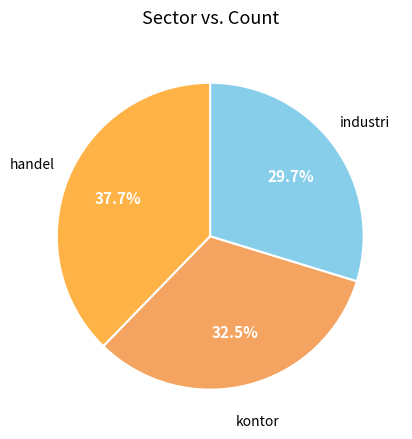

Between kontor and industri, which is larger?

kontor